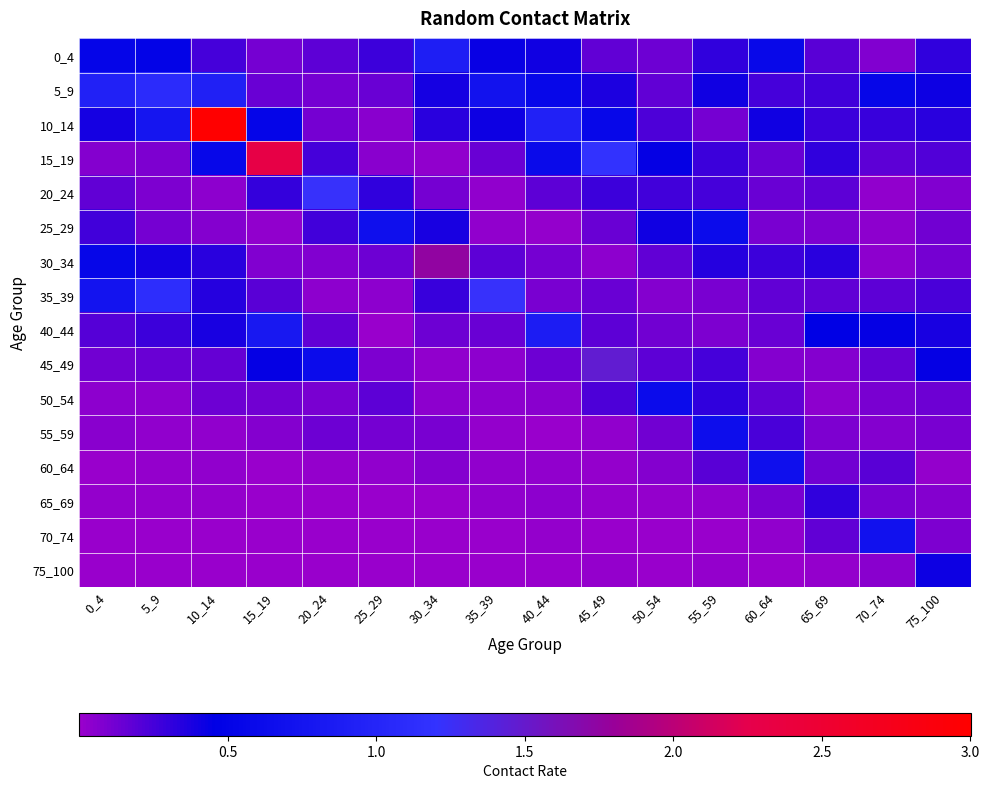

Which has a higher value, 65_69 or 35_39?

35_39